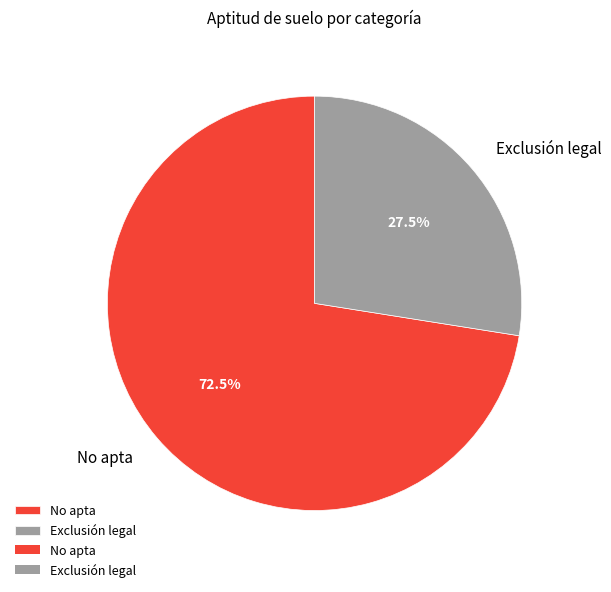

Is there a majority slice in this chart?

Yes